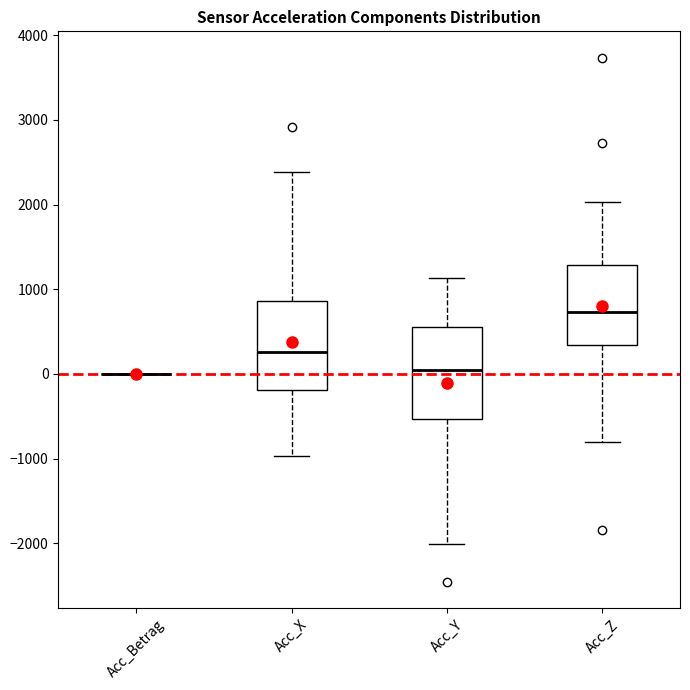

Reading left to right, read every box against the y-axis: the position of its median line, the range the box covers, and the ends of its whiskers. The values are not printed on the chart, so give them approximately, as read against the axis.

Acc_Betrag: box collapsed to a line at 0, whiskers 0 to 0
Acc_X: median 300, box -200 to 900, whiskers -1000 to 2400
Acc_Y: median 0, box -500 to 600, whiskers -2000 to 1100
Acc_Z: median 700, box 300 to 1300, whiskers -800 to 2000